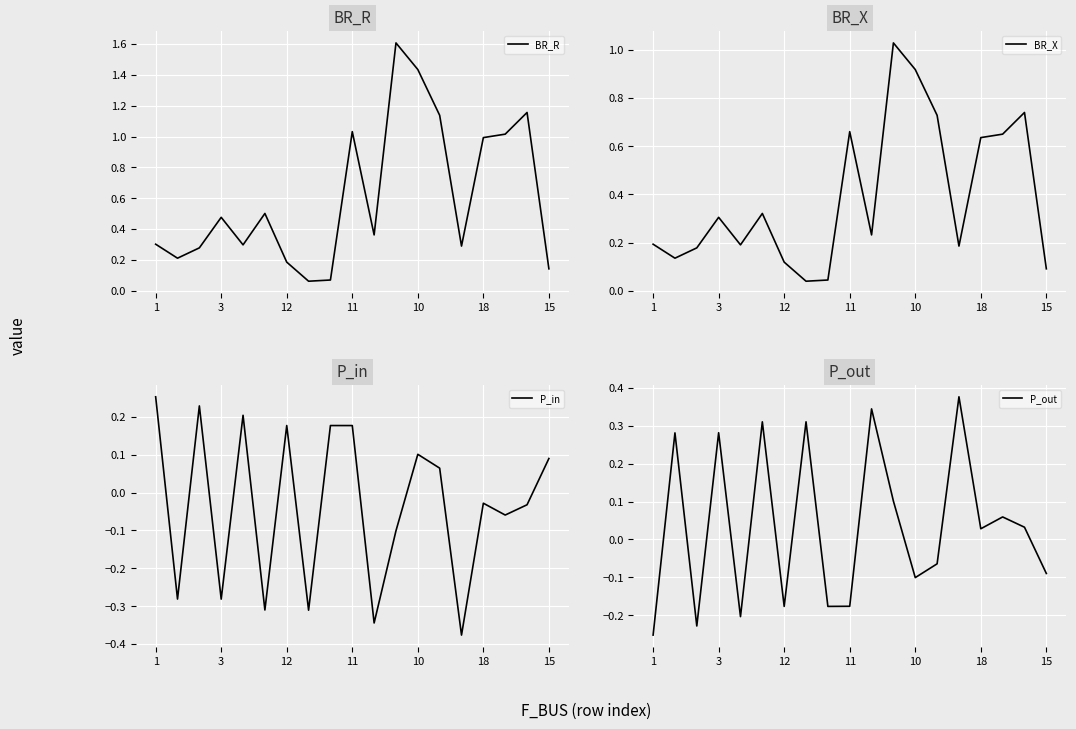

True or false: BR_X and BR_R cross at least once.

False